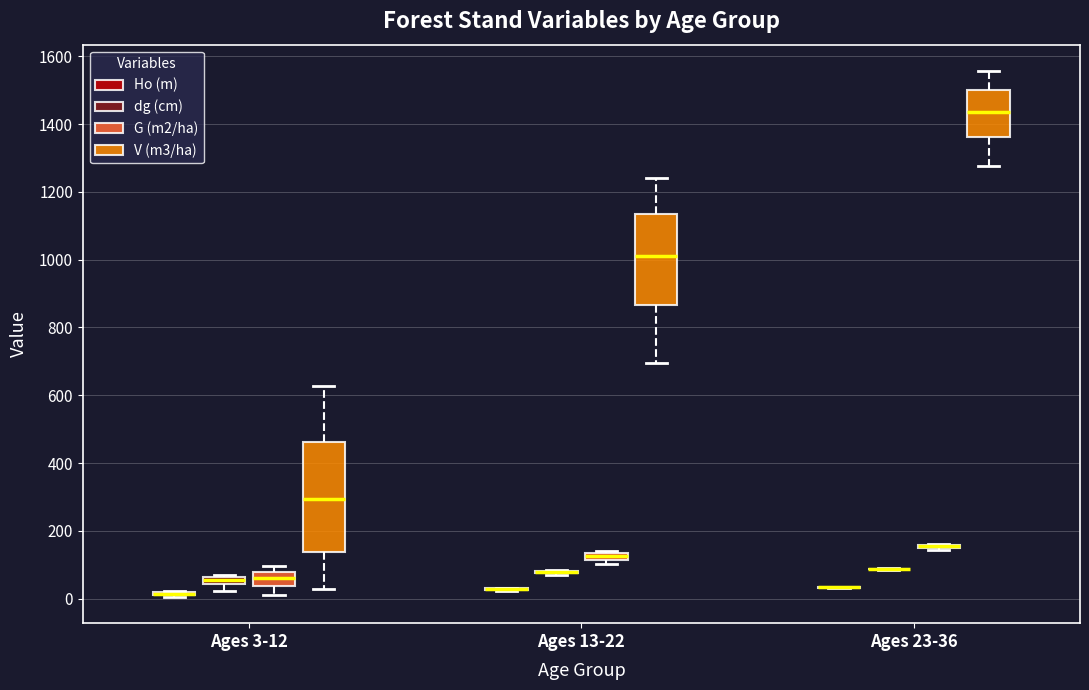

Where is the upper edge of the box for Ages 13-22 (G (m2/ha)) on the y-axis? The values are not printed on the chart, so give them approximately, as read against the axis.

140